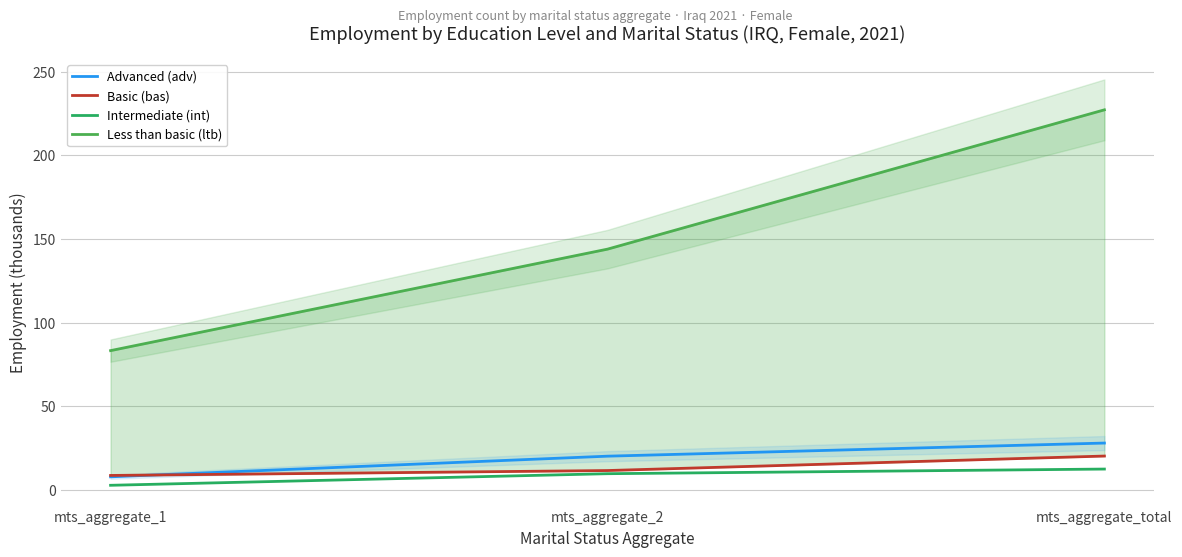

Is it true that Less than basic (ltb) equals 83.3 at mts_aggregate_1?

True